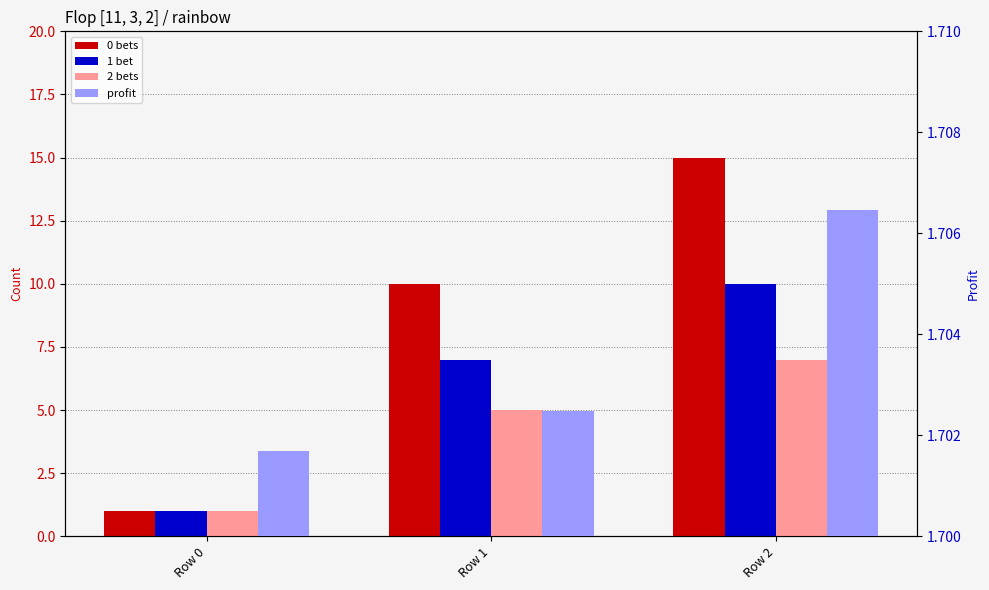

Reading left to right, extract all data points from this chart.

0b: Row 0=1.0	Row 1=10.0	Row 2=15.0
1b: Row 0=1.0	Row 1=7.0	Row 2=10.0
2b: Row 0=1.0	Row 1=5.0	Row 2=7.0
profit: Row 0=1.7	Row 1=1.7	Row 2=1.7